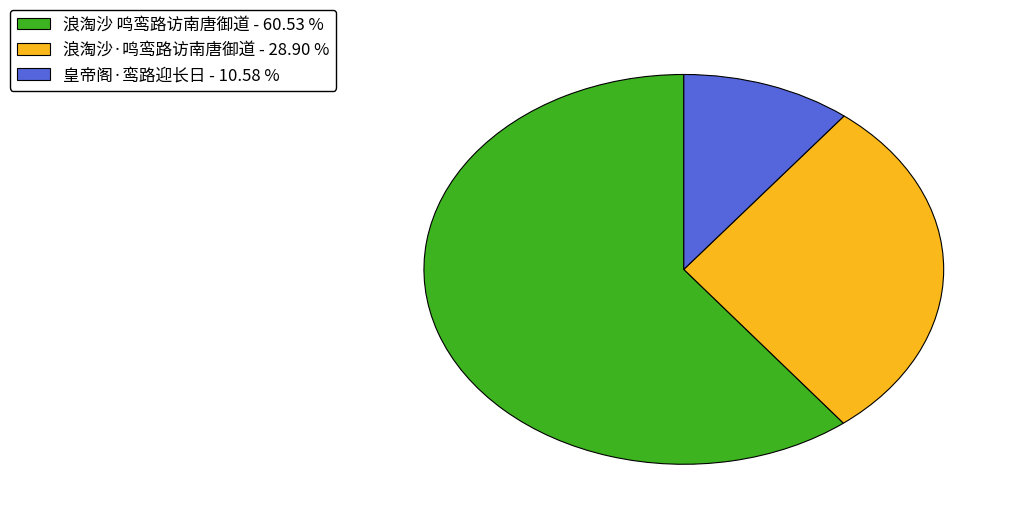

What is the ratio of the value at 浪淘沙·鸣鸾路访南唐御道 to the value at 浪淘沙 鸣鸾路访南唐御道?

0.5